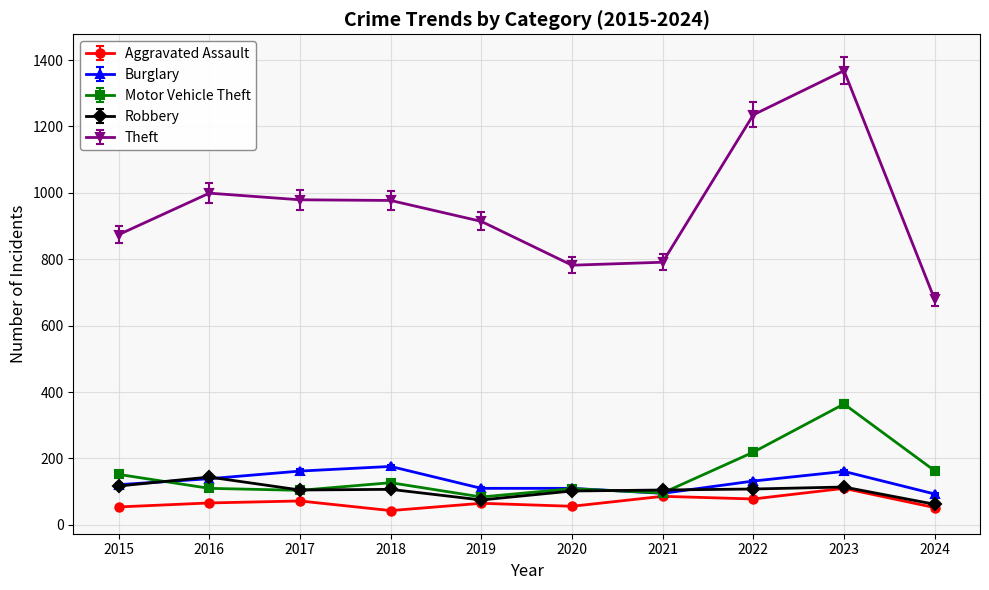

Is this an area chart (filled region under the line)?

No